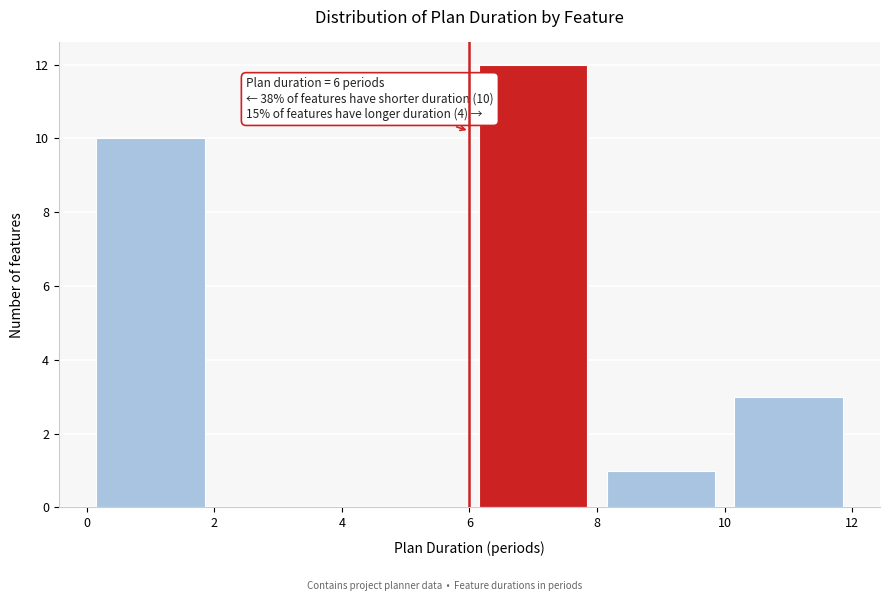

Which range on the x-axis has the tallest bar?

6 to 8